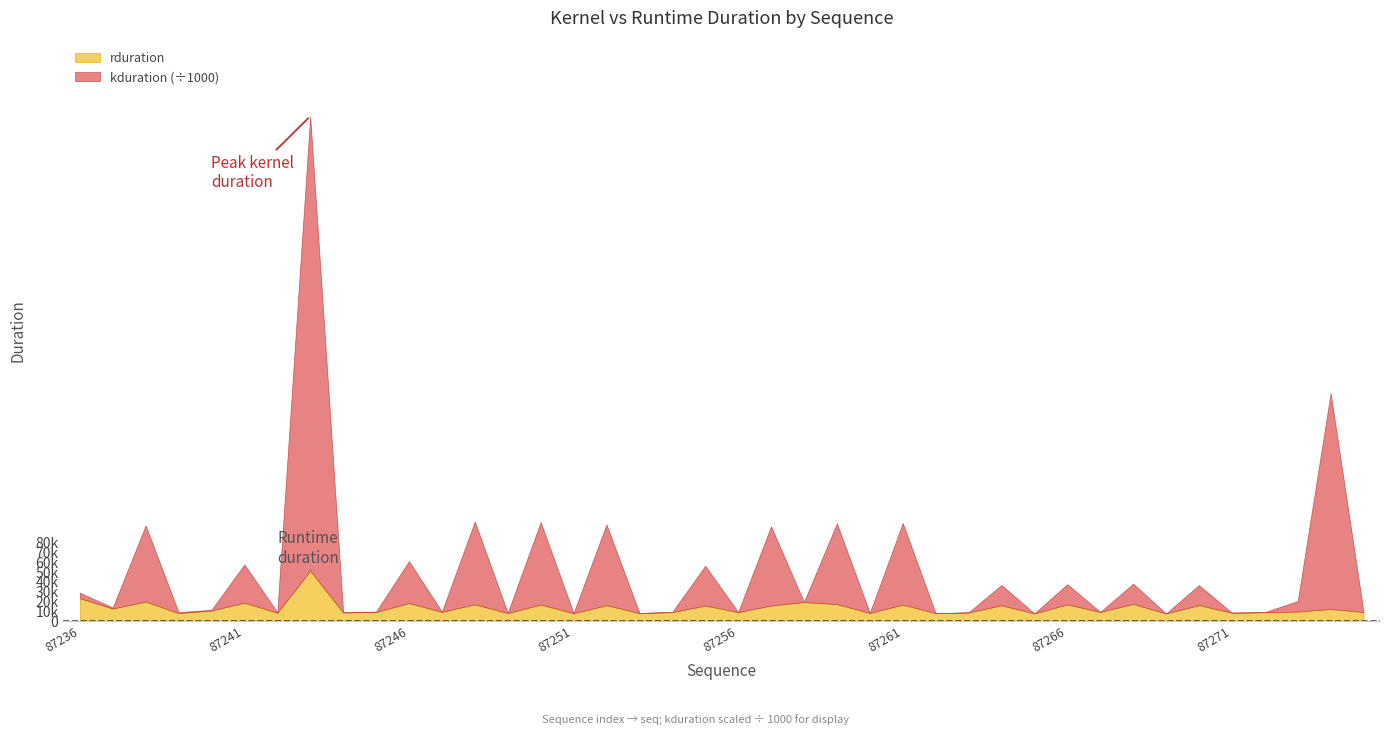

Reading right to left, transcribe all the data shown in this chart.

rduration: 9224	12349	9706	9037	8546	16218	7764	17482	9317	16967	7825	16056	8781	8007	16819	8272	17257	19369	15832	9133	15789	9131	8107	16157	7967	16851	8160	17053	9371	18324	9300	8735	51209	8499	18741	10770	8109	19822	12745	23308
kduration: 61472	219726379	10775866	28608	34080	20396828	34496	20612348	32992	20612539	32800	20701401	100383	127711	83015849	128382	82199278	127999	80685720	128958	40556187	188415	253949	82236526	252639	83889124	253406	84284001	253533	42666733	369086	503389	462760058	505693	38939973	742331	1015802	77532396	1013626	5553628